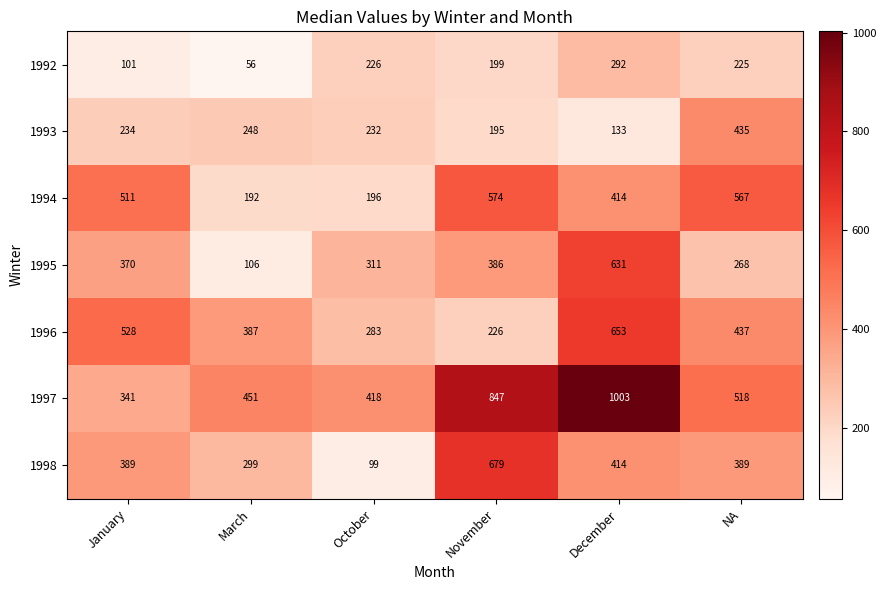

What is the average value of the 1997 series?

596